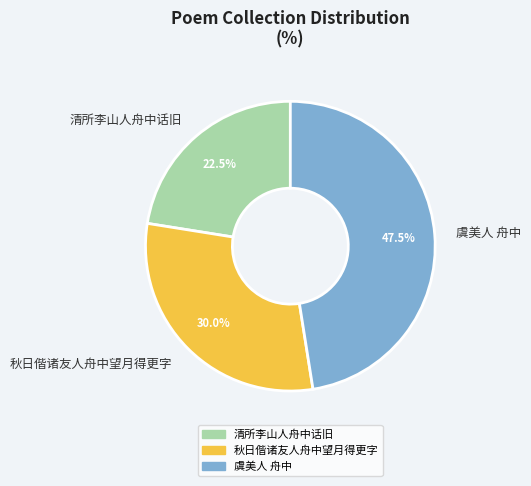

Rank the categories by value from highest to lowest.

虞美人 舟中, 秋日偕诸友人舟中望月得更字, 清所李山人舟中话旧